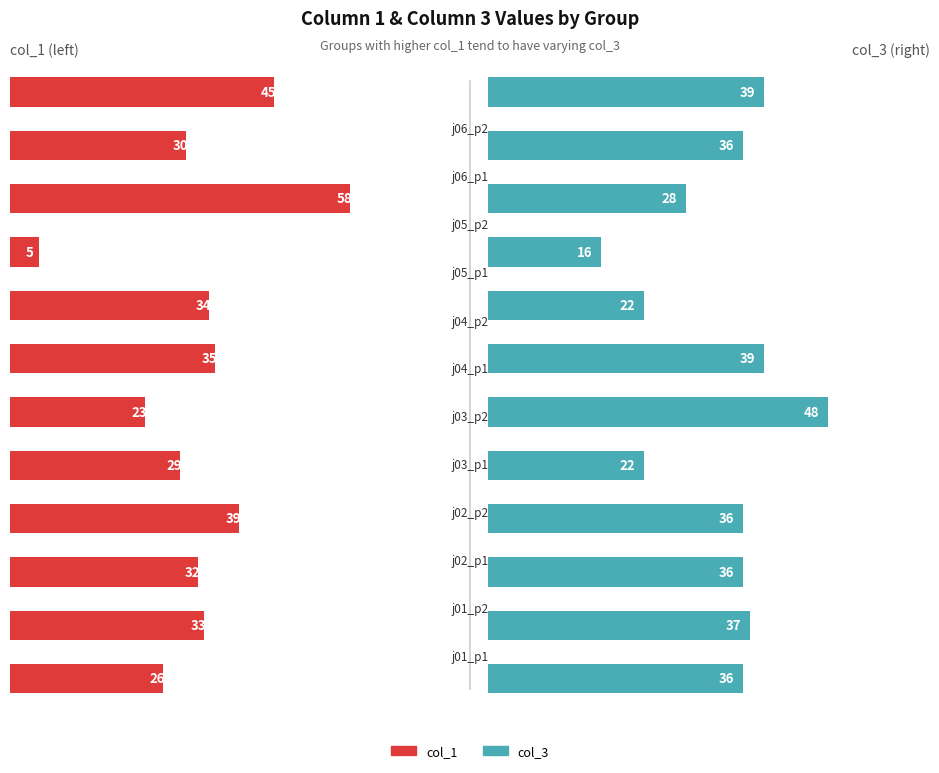

Which has a higher value, 5 or 0?

5